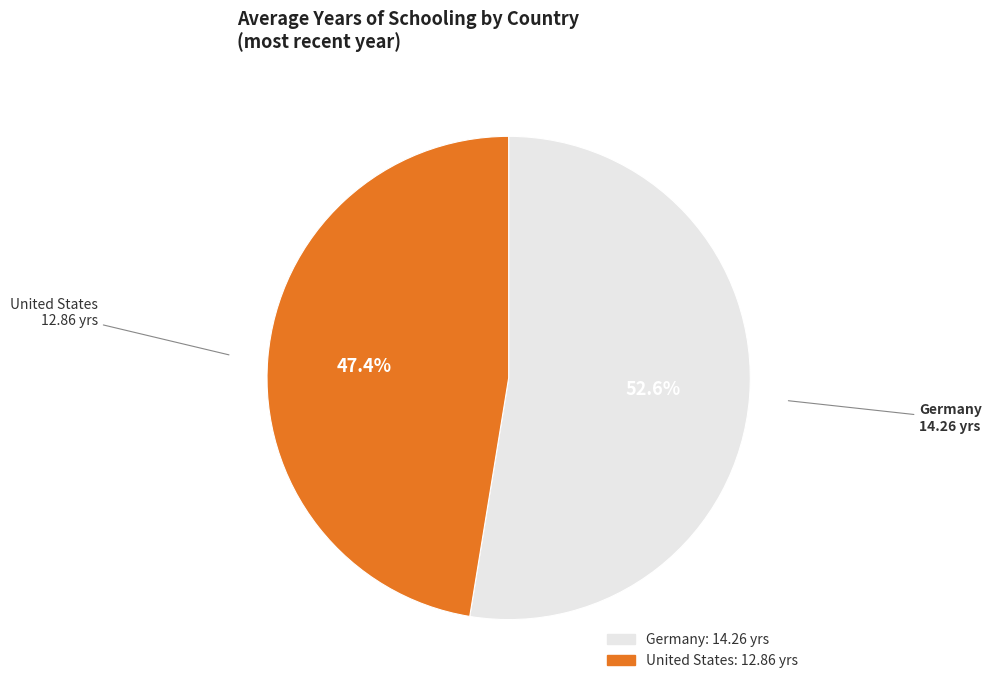

True or false: Germany accounts for 53% of the total.

True